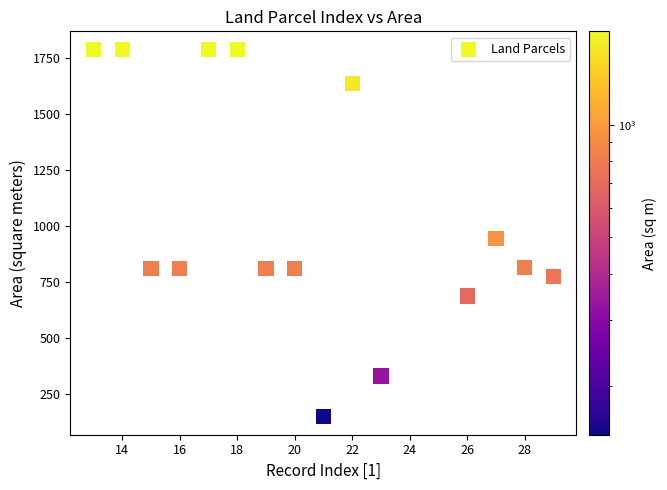

What Y value in the scatter plot is closest to 966?

942.8